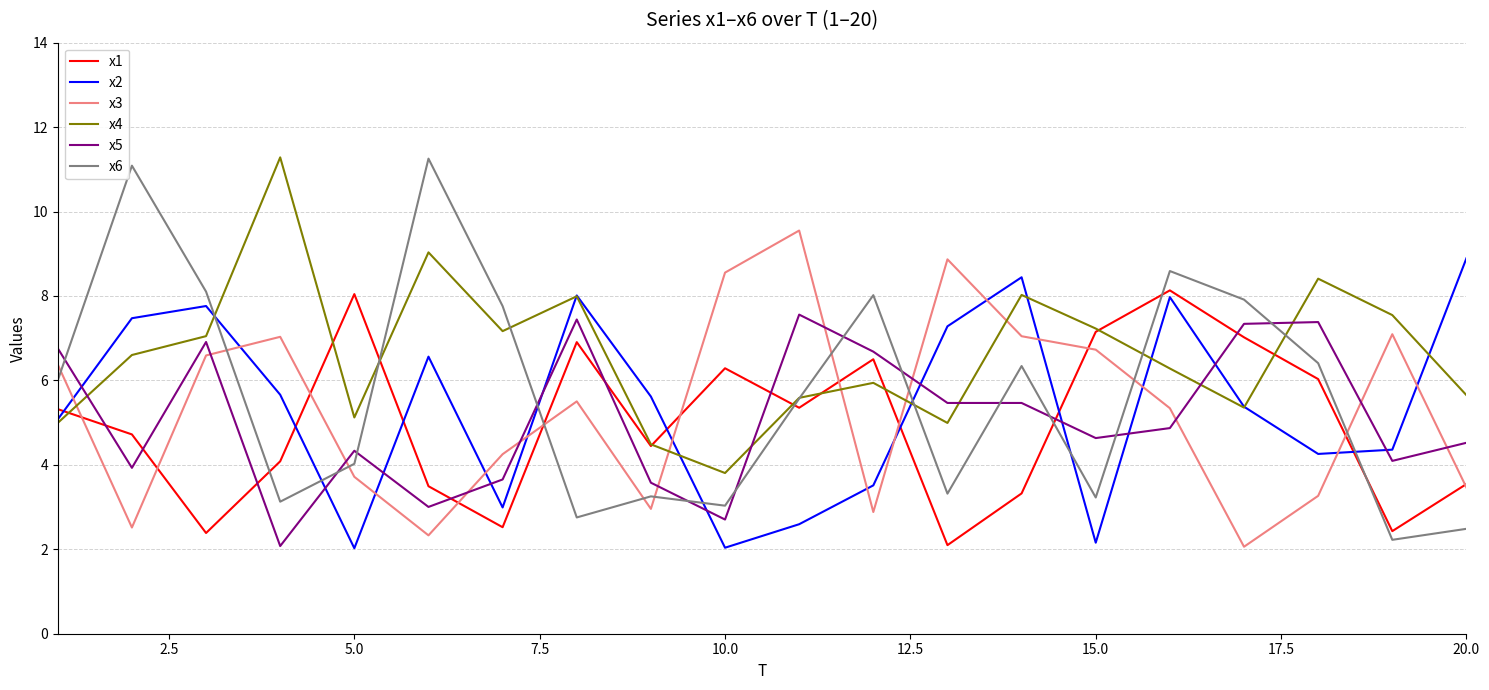

How many lines are shown in the chart?

6